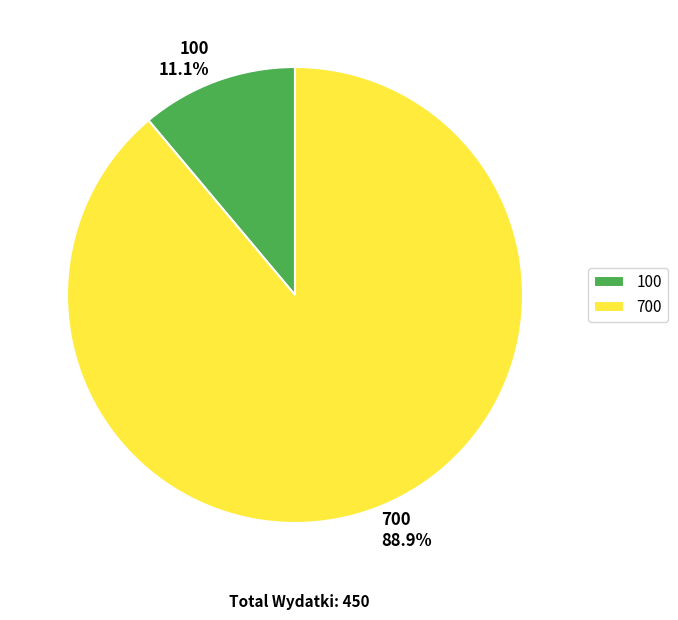

To the nearest percent, what portion does 100 represent?

11%